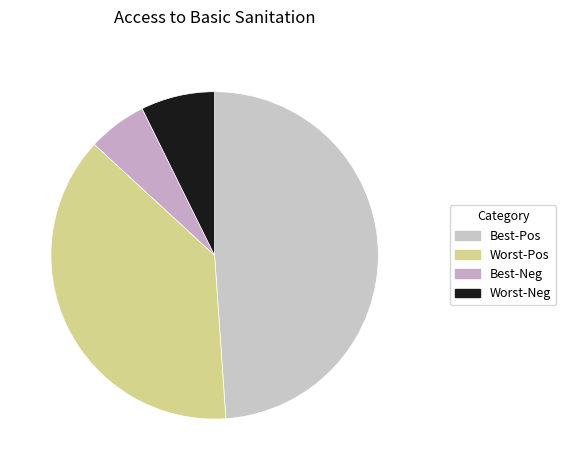

How many segments does this pie chart have?

4